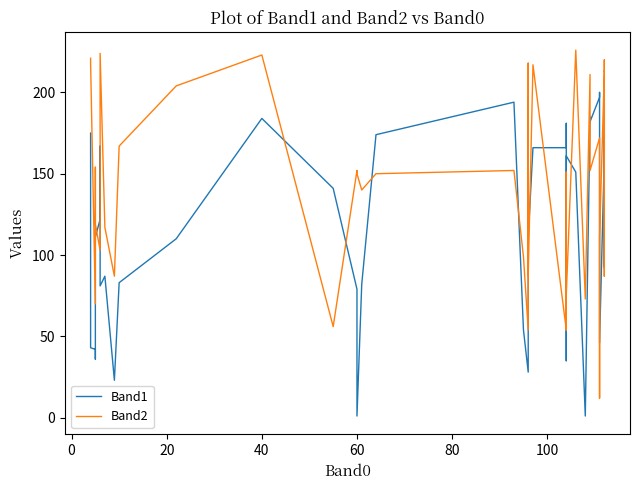

What is the value of the Band2 point at the 4th from the left?

154